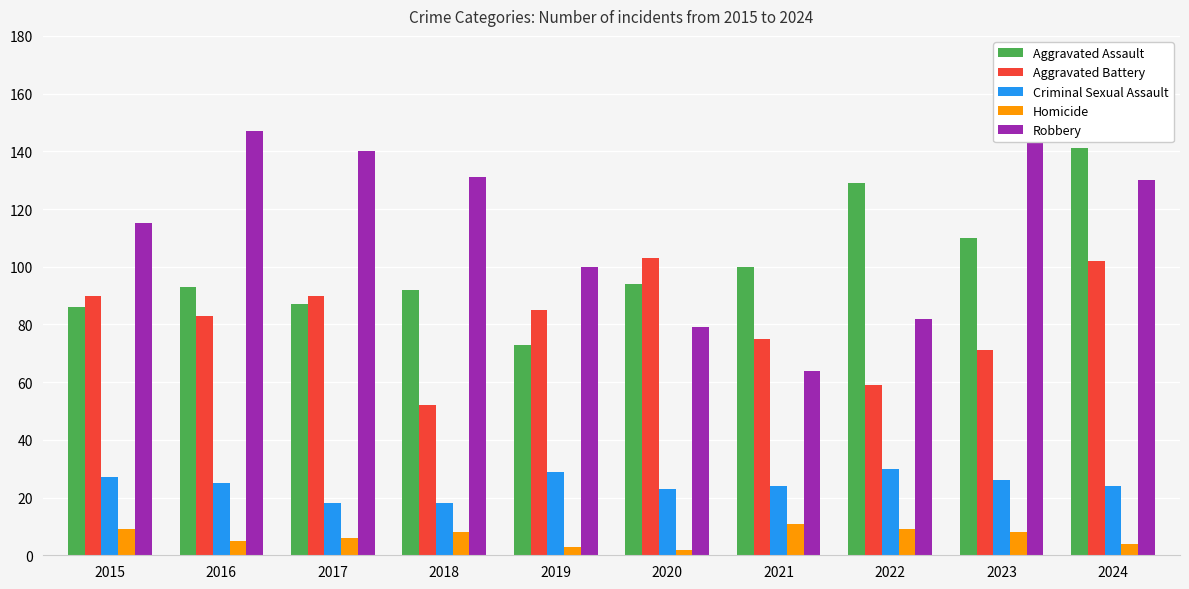

What is the sum of the Aggravated Battery values at 2020 and 2019?

188